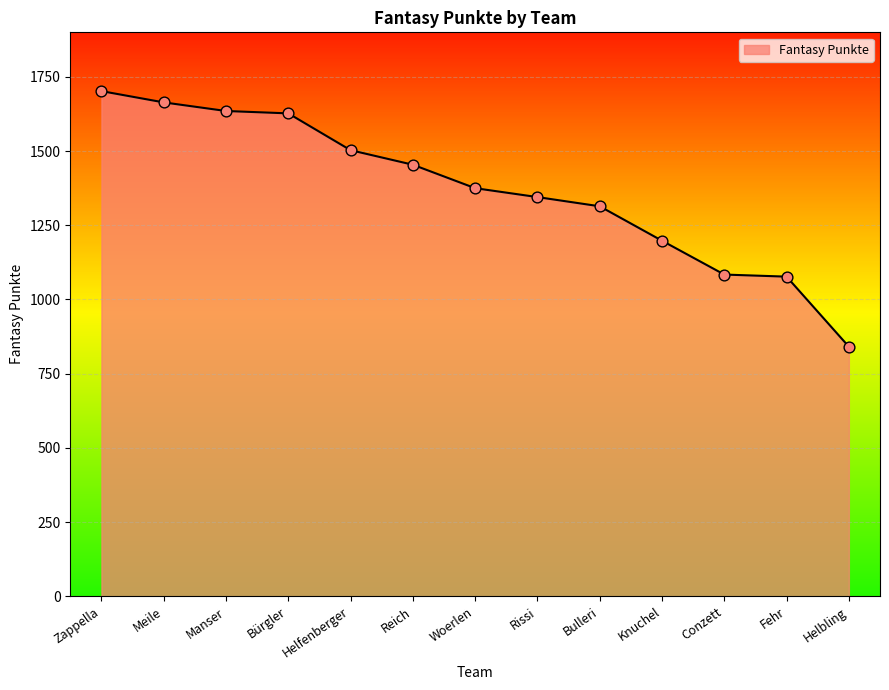

What is the change in value from Reich to Knuchel?

-256